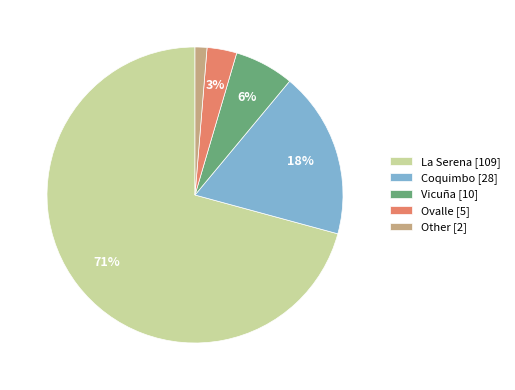

Which has a higher value, Other or La Serena?

La Serena